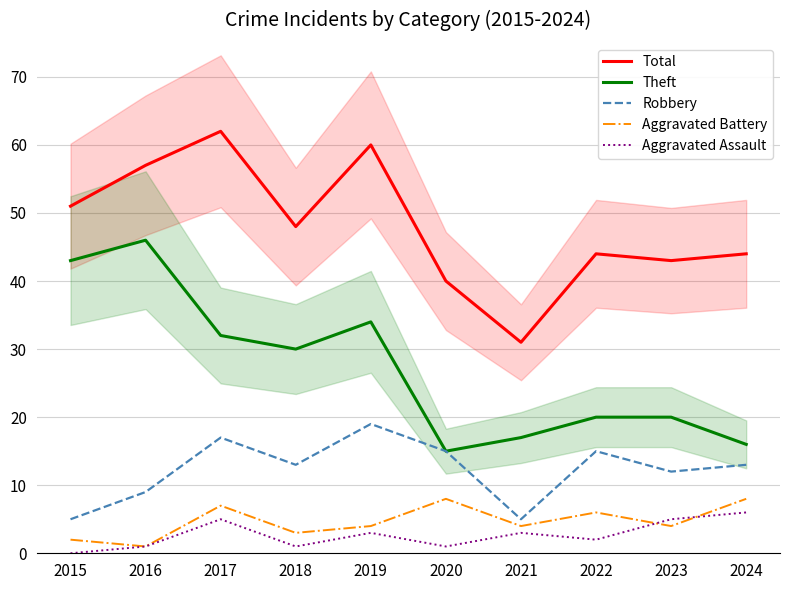

At how many categories does at least one series exceed 15?

10